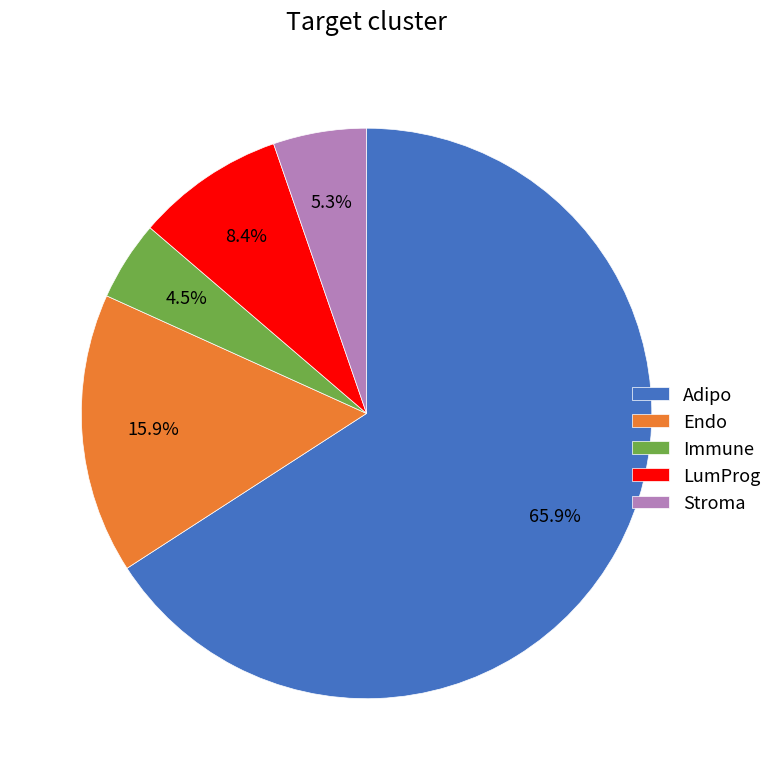

To the nearest percent, what is the combined percentage of Endo and Immune?

20%